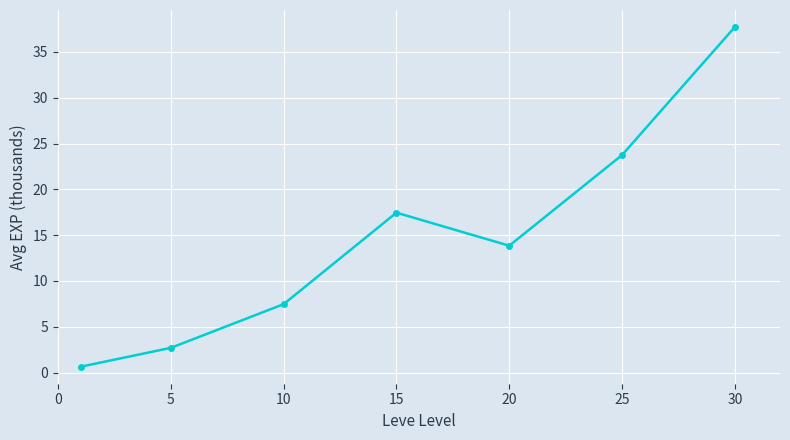

How many interior local valleys (lower than both neighbors) does the data have?

1